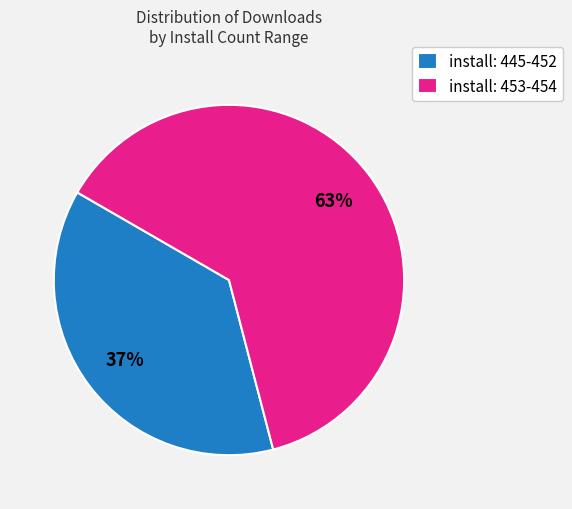

Which has a higher value, install: 445-452 or install: 453-454?

install: 453-454